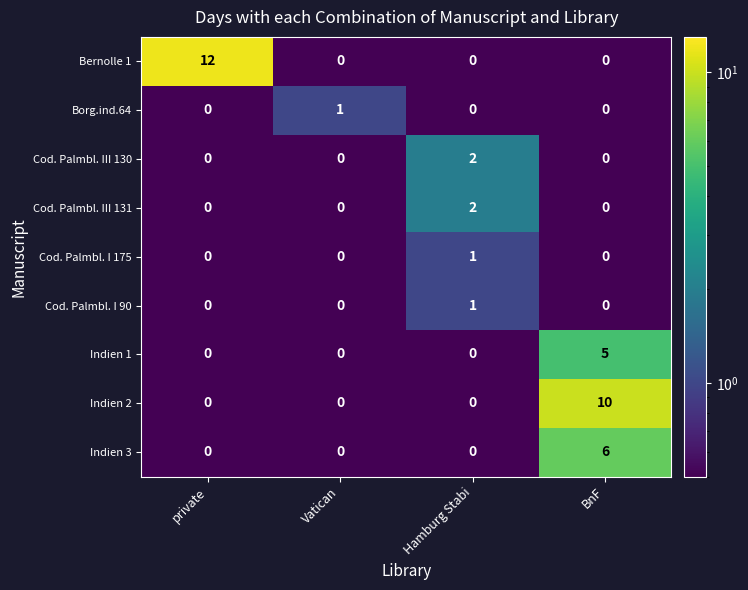

At which category is the sum across all series the highest?

BnF